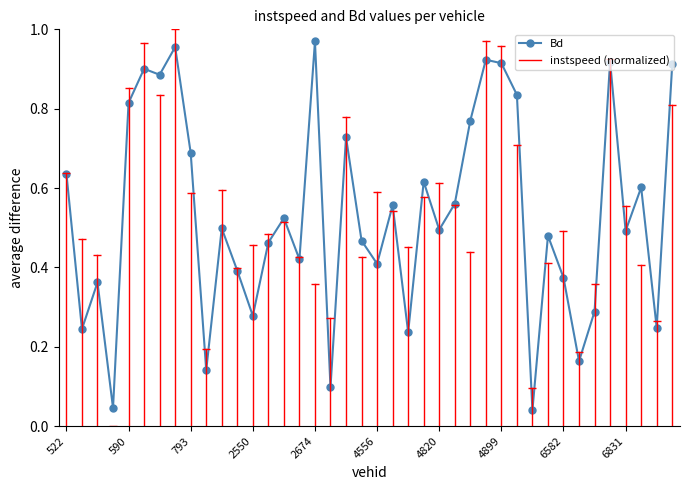

What is the sum of all values?

21.3